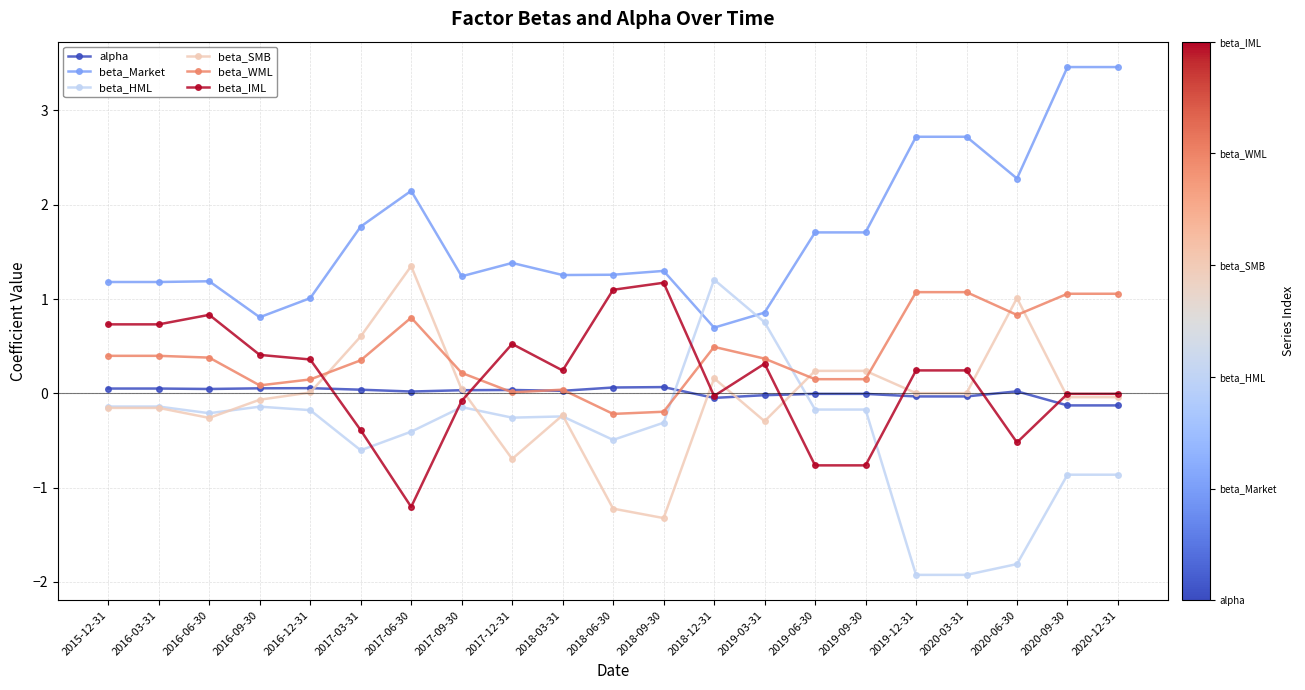

True or false: beta_Market has more than 0 points higher than both neighbors.

True